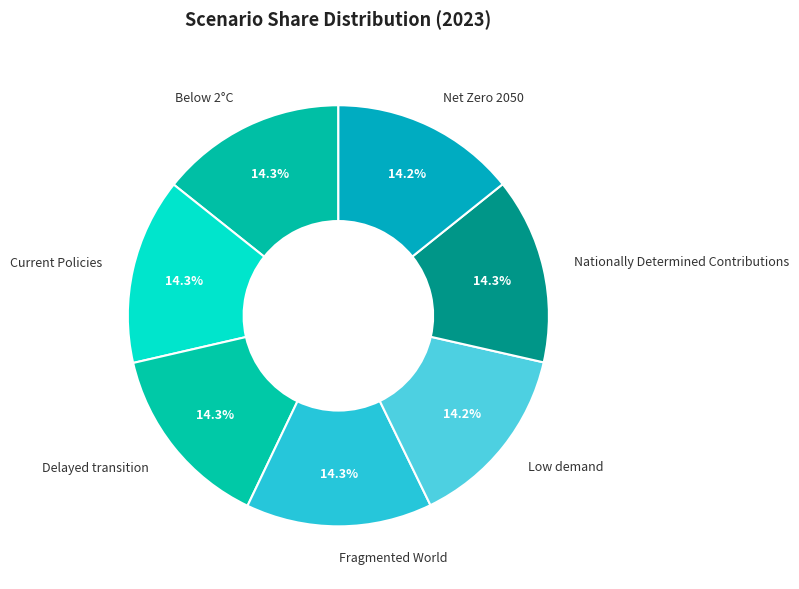

True or false: Net Zero 2050 accounts for 5% of the total.

False